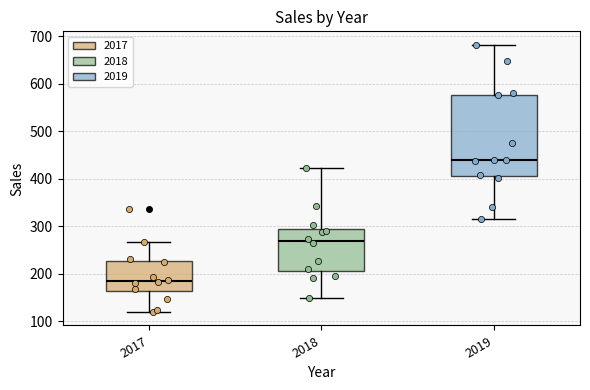

Which box is the tallest, from its lower edge to its upper edge?

2019